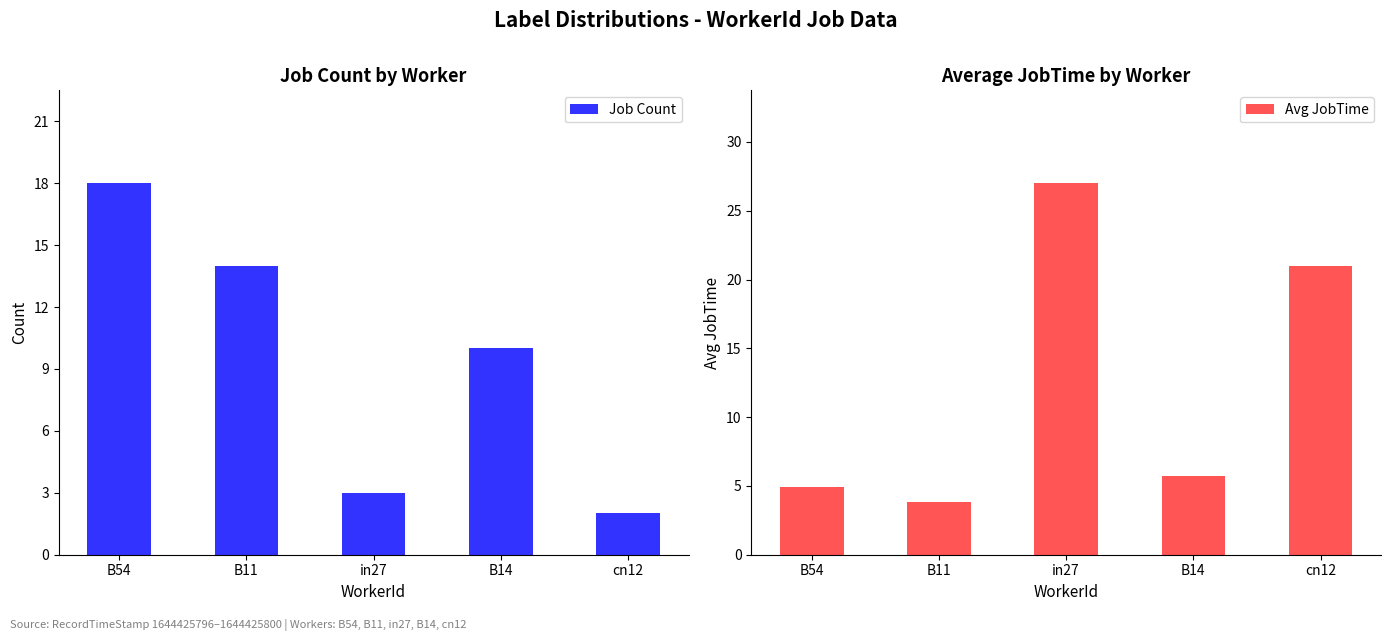

What is the sum of the Job Count values at B14 and cn12?

12